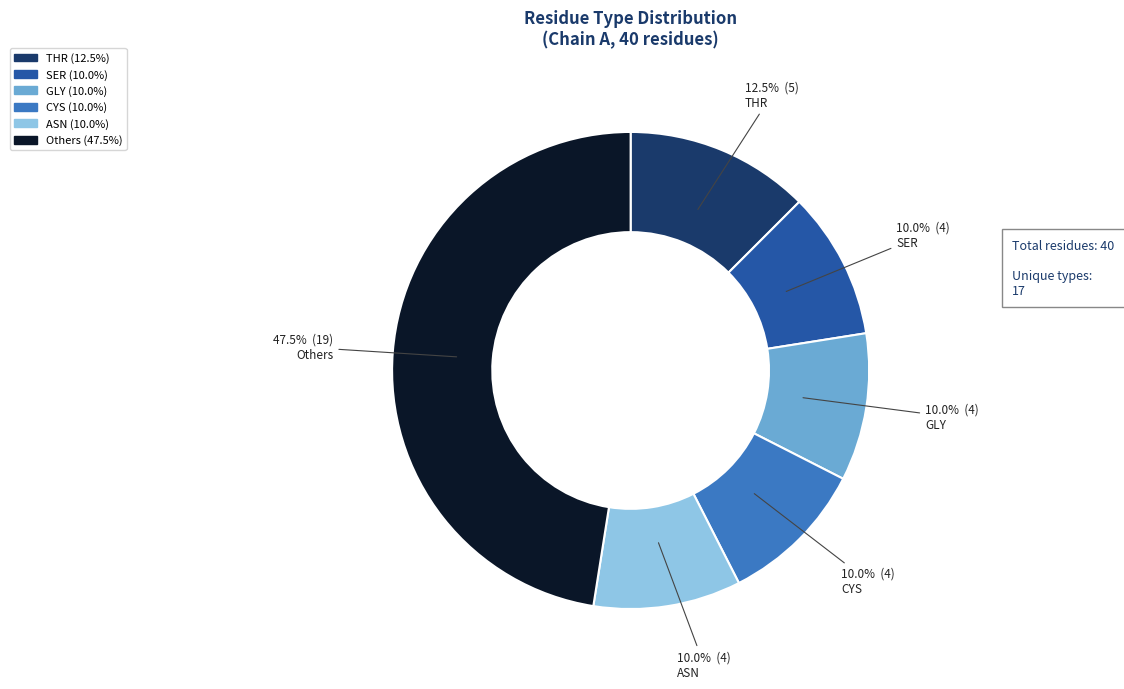

Is there any slice that represents more than half of the pie?

No